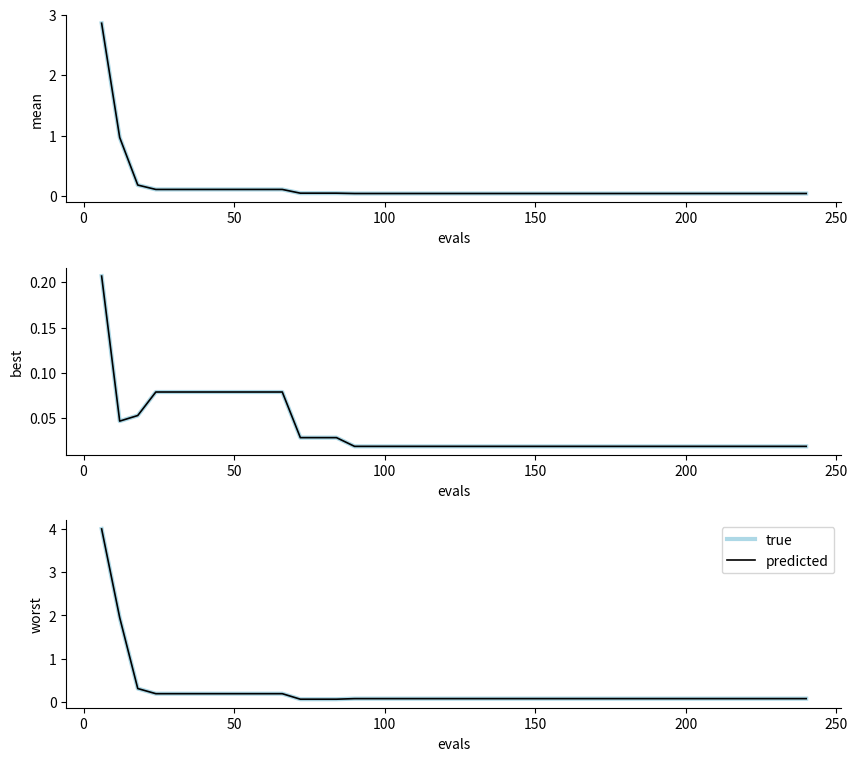

What is the approximate value of true at 50?

0.3